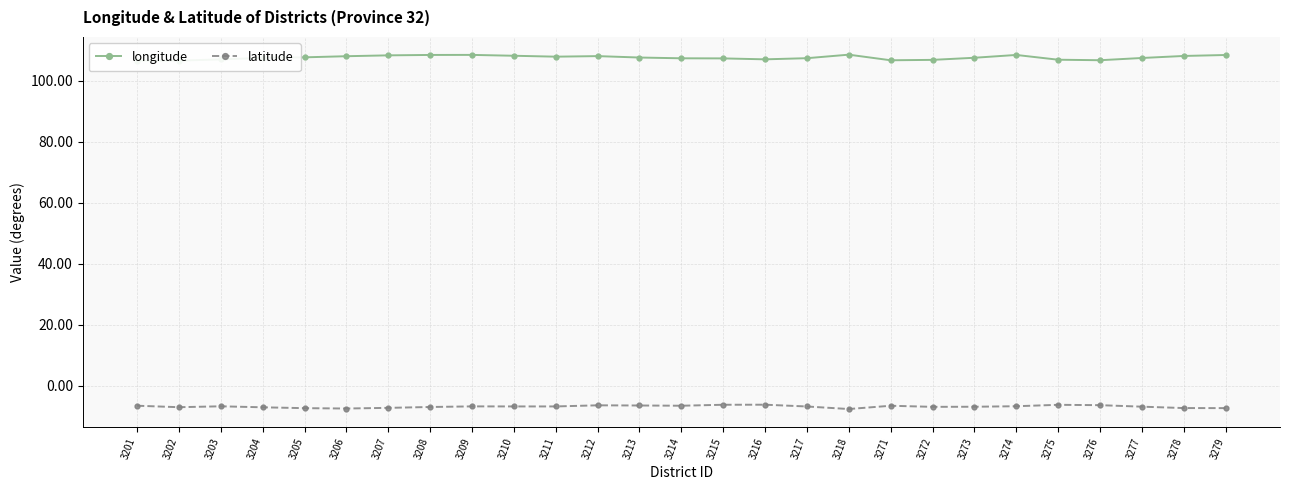

What are all the series names shown in the legend?

longitude, latitude